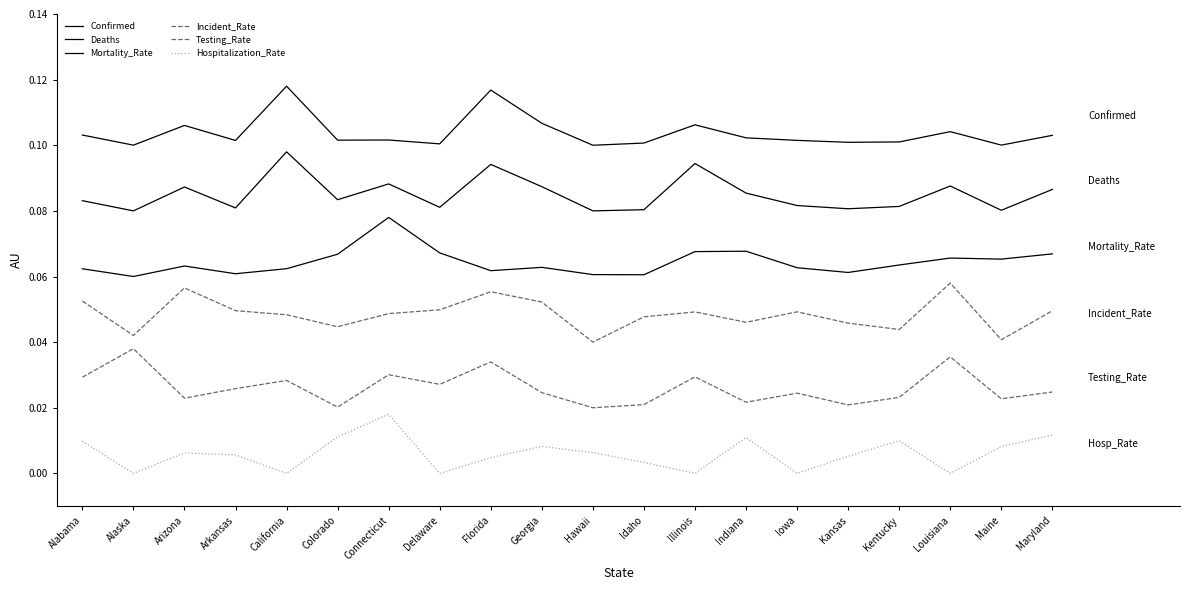

List the labels in order of Testing_Rate value, smallest first.

Hawaii, Colorado, Kansas, Idaho, Indiana, Maine, Arizona, Kentucky, Iowa, Georgia, Maryland, Arkansas, Delaware, California, Alabama, Illinois, Connecticut, Florida, Louisiana, Alaska